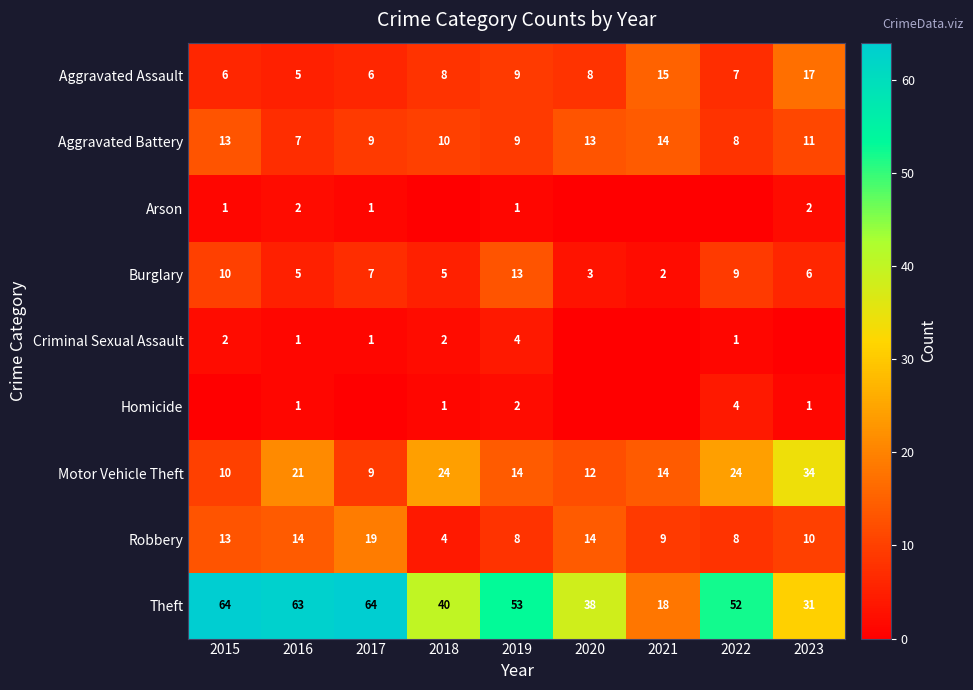

True or false: Robbery has a value of 5 at 2016.

False